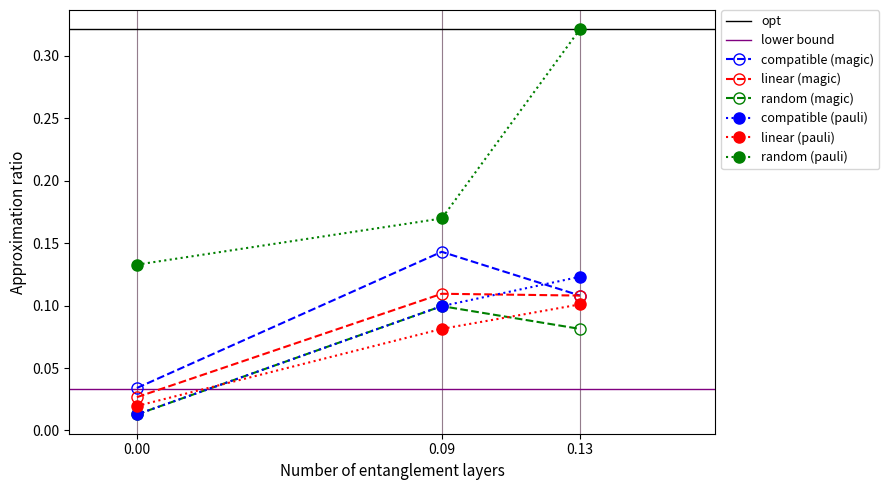

Is the value of linear (pauli) at 0.09 greater than the value of compatible (pauli) at 0.13?

No